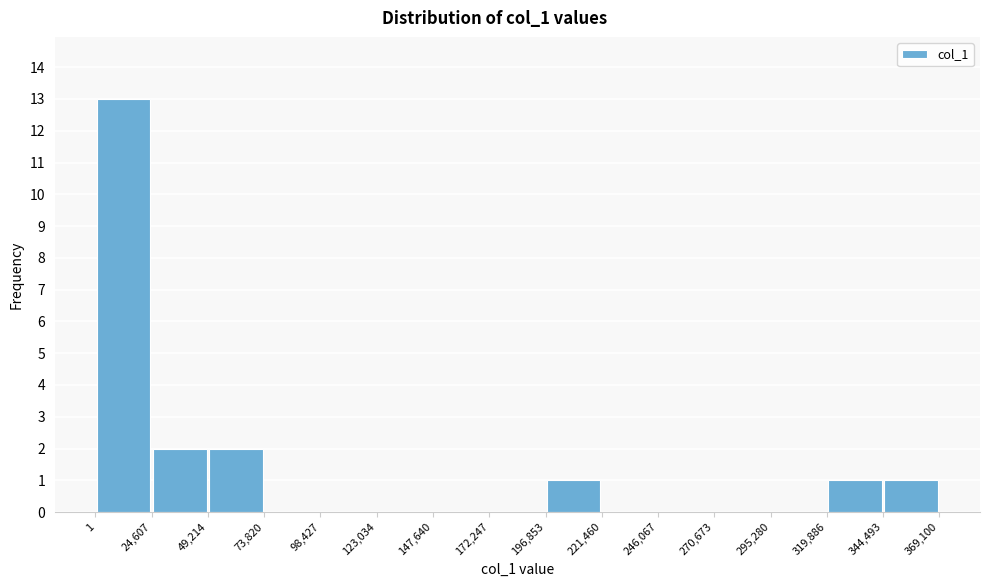

Which range on the x-axis has the tallest bar?

1 to 24,607